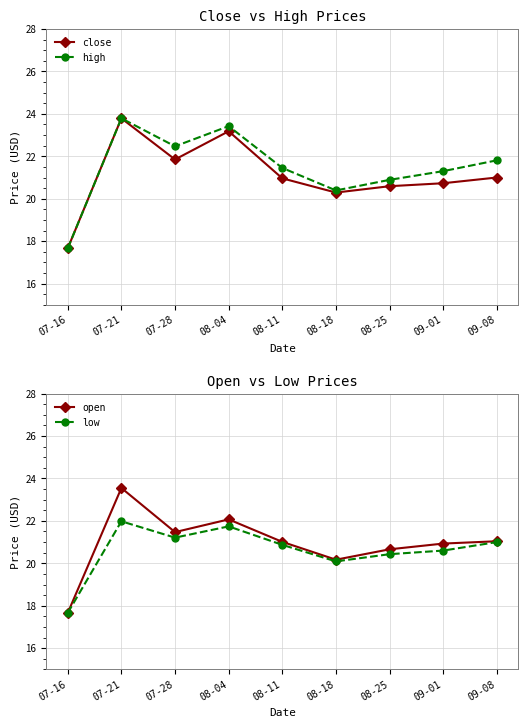

How many distinct data groups are displayed?

4